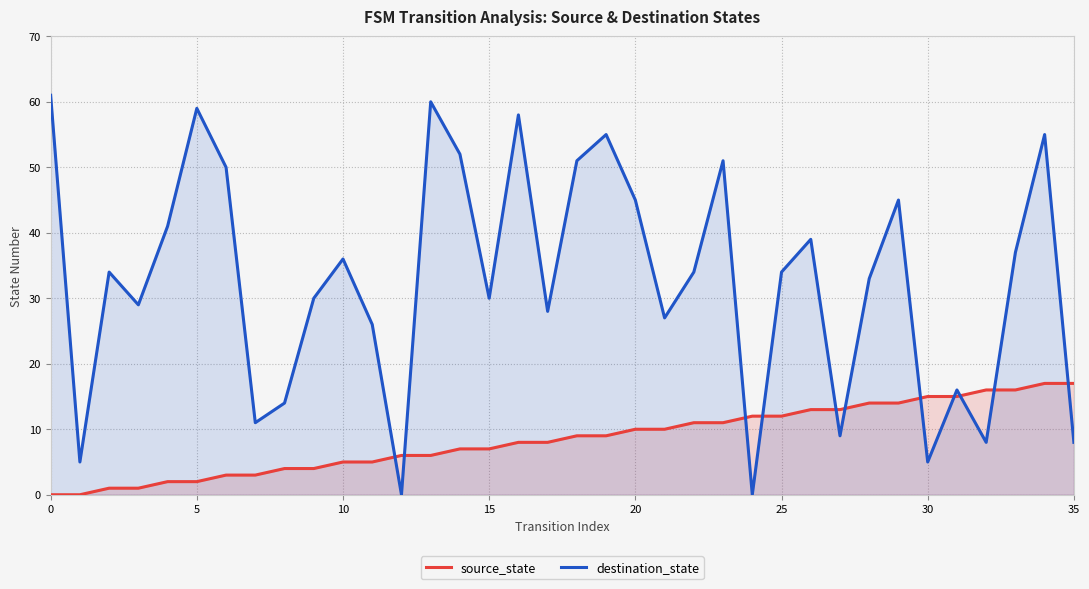

Rank the series at 29 from highest to lowest value.

destination_state, source_state